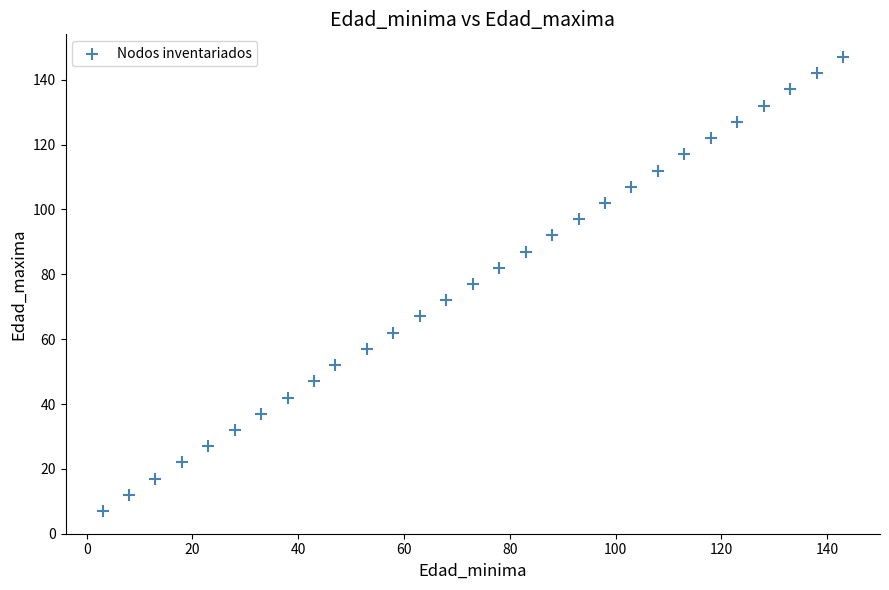

What is the range of Y values (max minus min)?

140